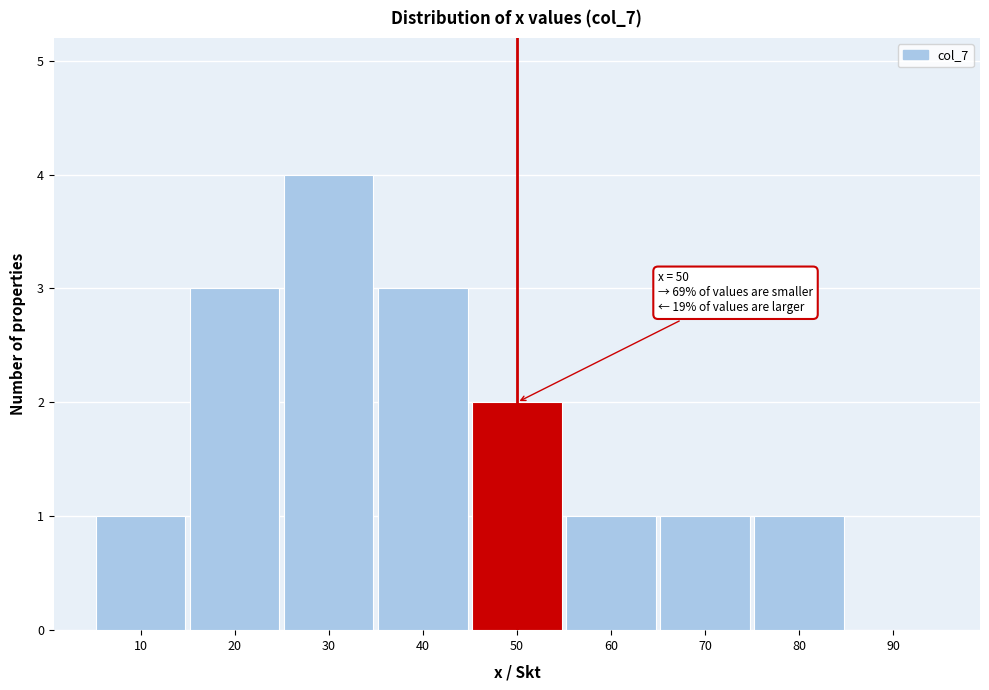

Reading right to left, list all the values displayed in this chart.

90=0	80=1	70=1	60=1	50=2	40=3	30=4	20=3	10=1